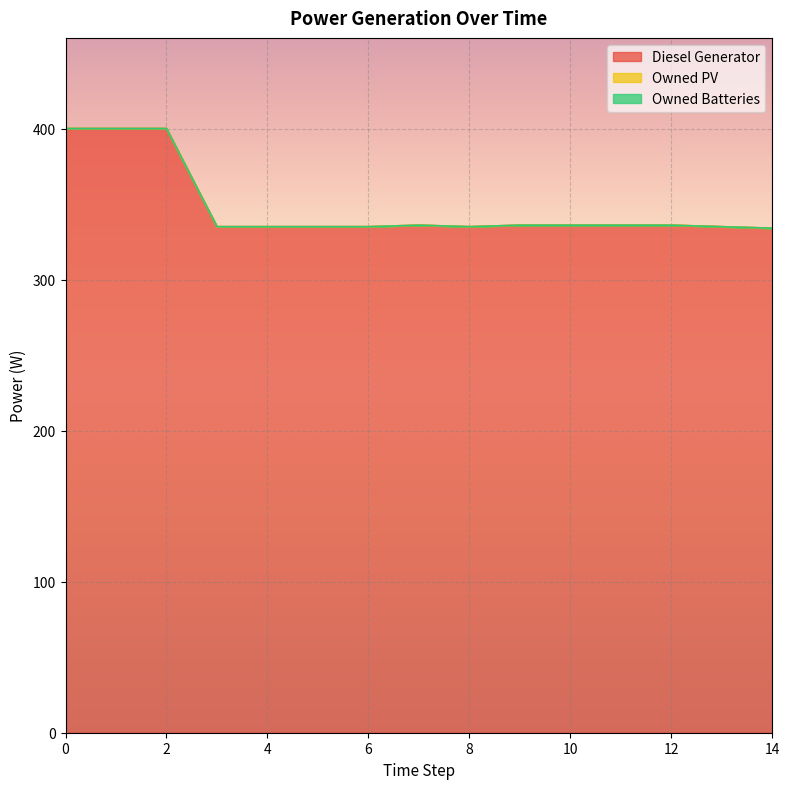

Reading left to right, transcribe all the data shown in this chart.

Diesel Generator: 0=400	1=400	2=400	3=335	4=335	5=335	6=335	7=336	8=335	9=336	10=336	11=336	12=336	13=335	14=334
Owned PV: 0=0	1=0	2=0	3=0	4=0	5=0	6=0	7=0	8=0	9=0	10=0	11=0	12=0	13=0	14=0
Owned Batteries: 0=0	1=0	2=0	3=0	4=0	5=0	6=0	7=0	8=0	9=0	10=0	11=0	12=0	13=0	14=0